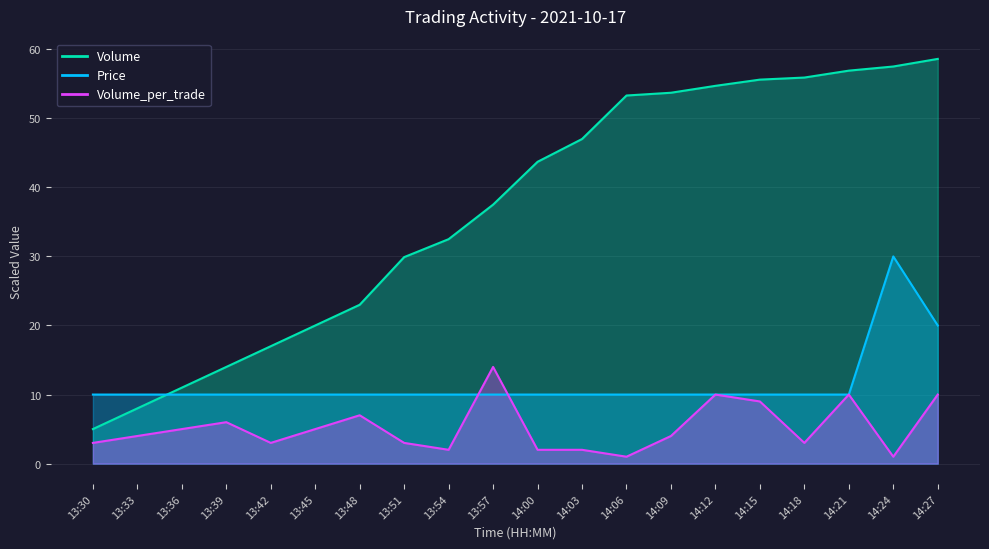

Reading left to right, what are all the values shown in this chart?

Price: 13:30=10.0	13:33=10.0	13:36=10.0	13:39=10.0	13:42=10.0	13:45=10.0	13:48=10.0	13:51=10.0	13:54=10.0	13:57=10.0	14:00=10.0	14:03=10.0	14:06=10.0	14:09=10.0	14:12=10.0	14:15=10.0	14:18=10.0	14:21=10.0	14:24=30.0	14:27=20.0
Volume: 13:30=5.0	13:33=8.0	13:36=11.0	13:39=14.0	13:42=17.0	13:45=20.0	13:48=23.0	13:51=29.9	13:54=32.5	13:57=37.5	14:00=43.7	14:03=47.0	14:06=53.3	14:09=53.7	14:12=54.7	14:15=55.6	14:18=55.9	14:21=56.9	14:24=57.5	14:27=58.6
Volume_per_trade: 13:30=3.0	13:33=4.0	13:36=5.0	13:39=6.0	13:42=3.0	13:45=5.0	13:48=7.0	13:51=3.0	13:54=2.0	13:57=14.0	14:00=2.0	14:03=2.0	14:06=1.0	14:09=4.0	14:12=10.0	14:15=9.0	14:18=3.0	14:21=10.0	14:24=1.0	14:27=10.0